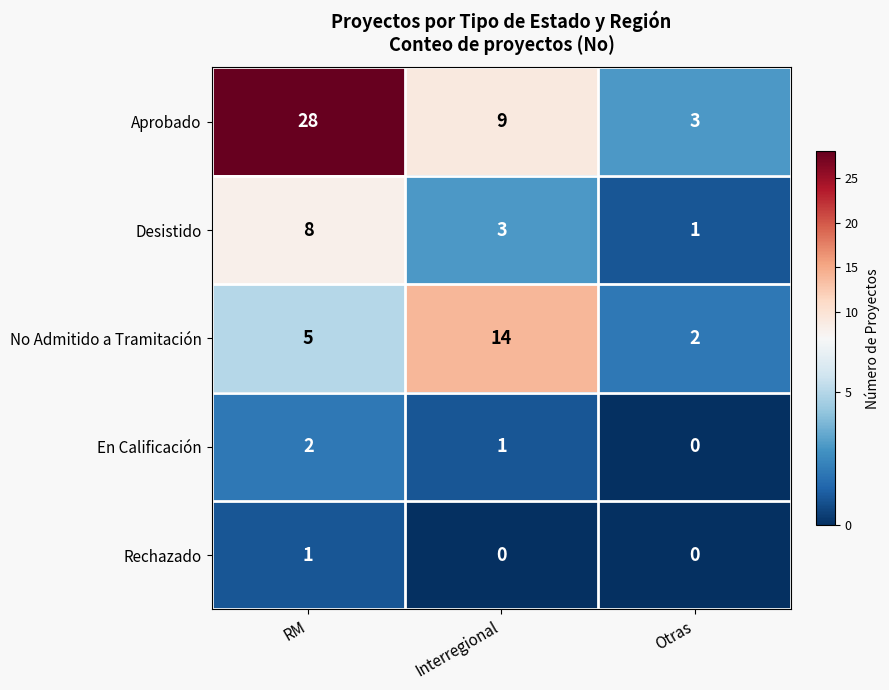

At which category does the chart reach its peak across all series?

RM